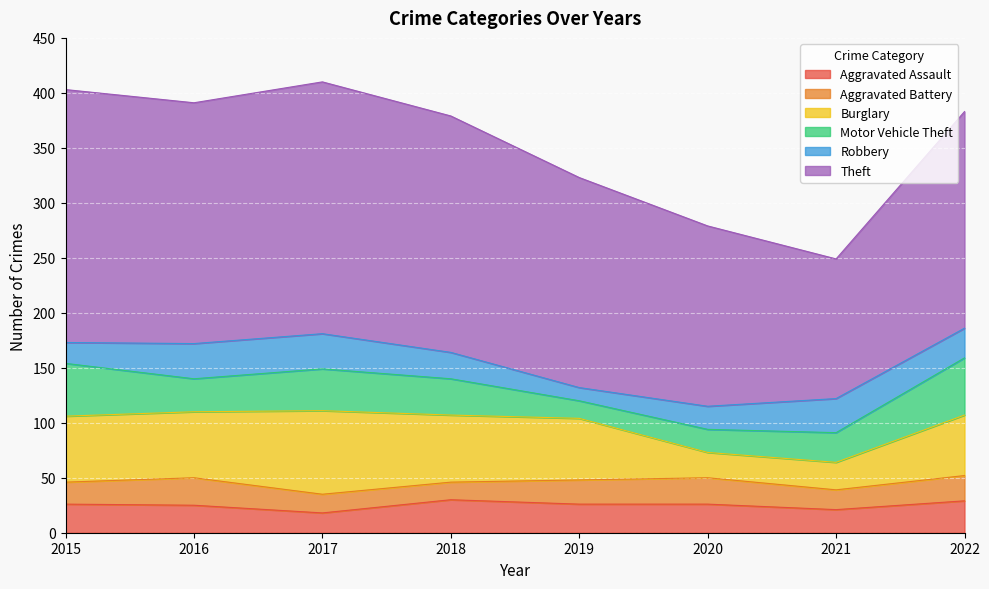

Reading left to right, transcribe all the data shown in this chart.

Aggravated Assault: 26	25	18	30	26	26	21	29
Aggravated Battery: 20	25	17	16	22	24	18	23
Burglary: 60	60	76	61	56	23	25	55
Motor Vehicle Theft: 48	30	38	33	16	21	27	52
Robbery: 19	32	32	24	12	21	31	27
Theft: 230	219	229	215	191	164	127	197